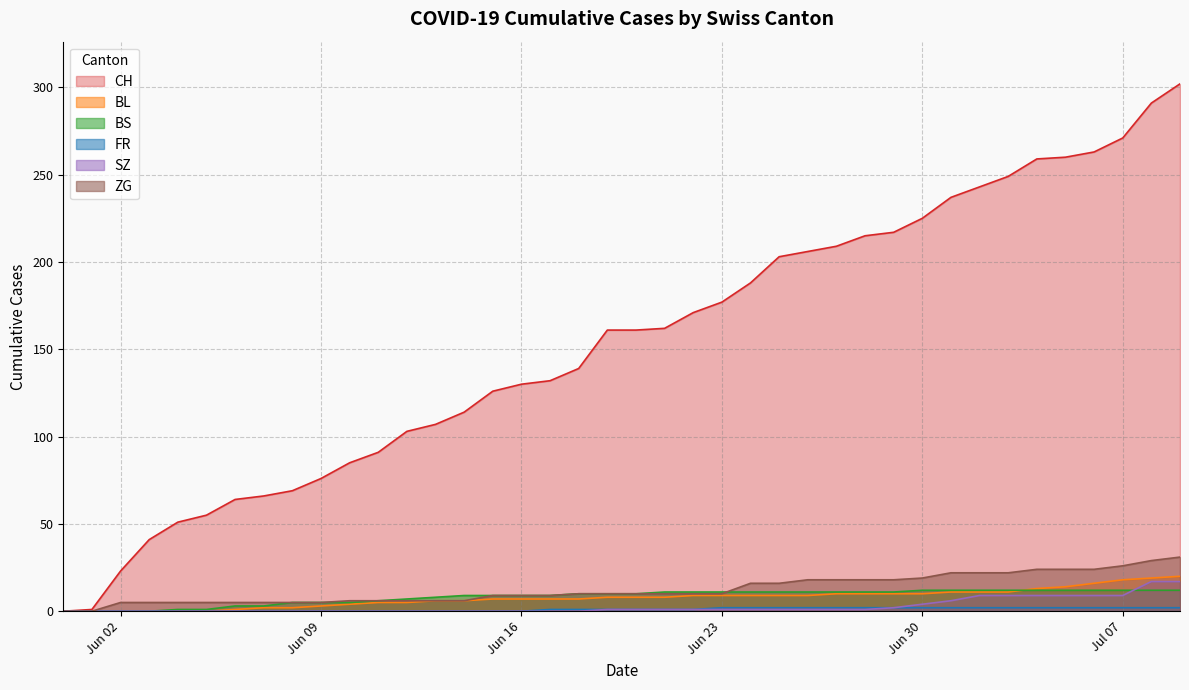

Does the chart display data point markers on the line(s)?

No